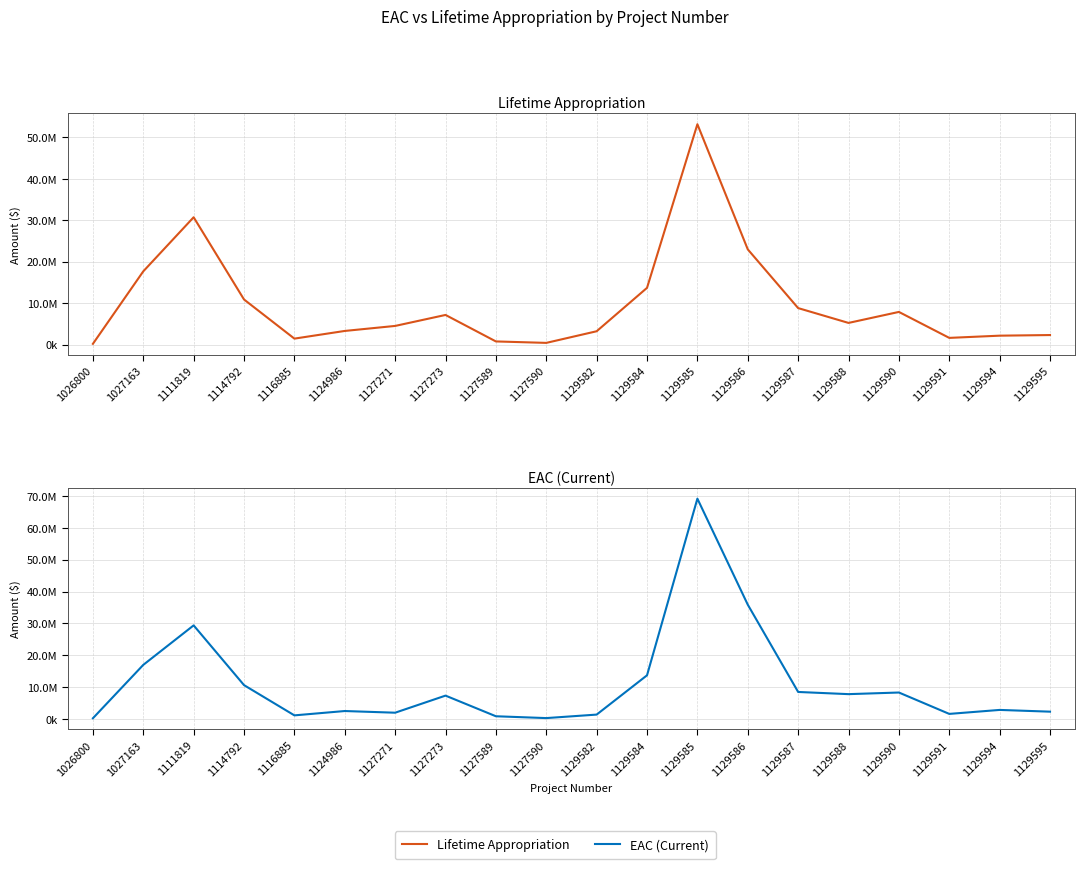

Between which two adjacent categories do Lifetime Appropriation and EAC (Current) first intersect?

1127271 and 1127273